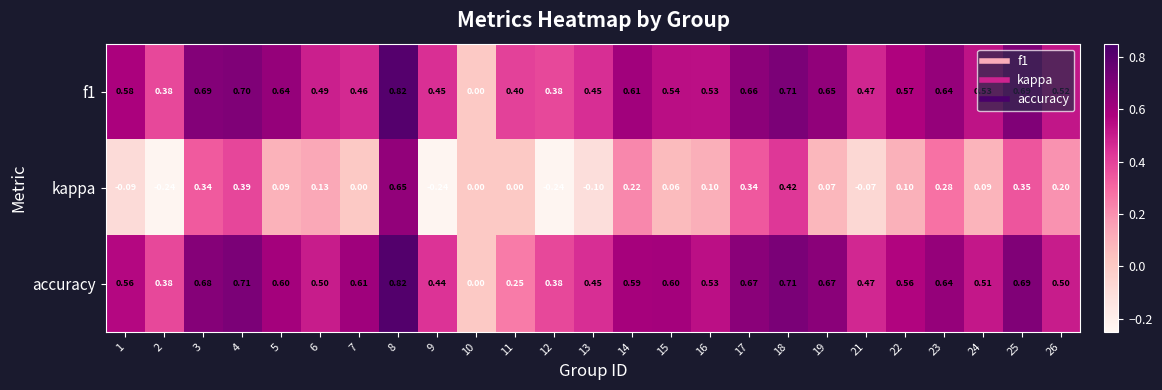

Which series has the largest range (max minus min)?

kappa